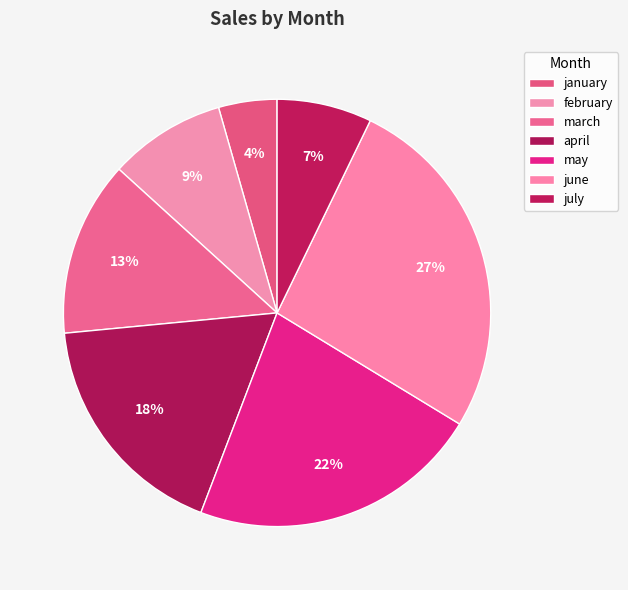

Which category has the biggest portion of the pie?

june